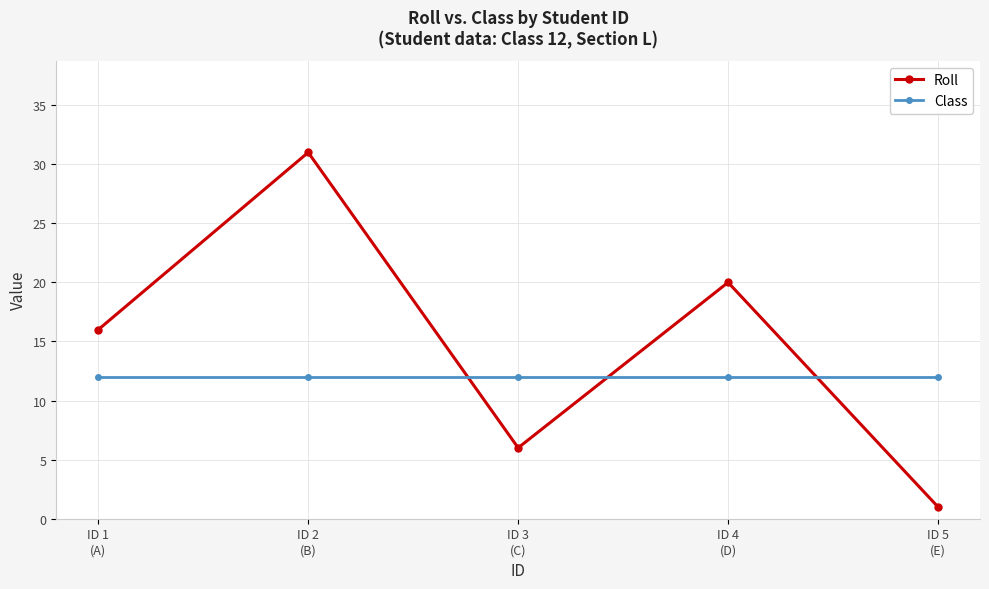

At which label does Roll reach its minimum?

ID 5
(E)